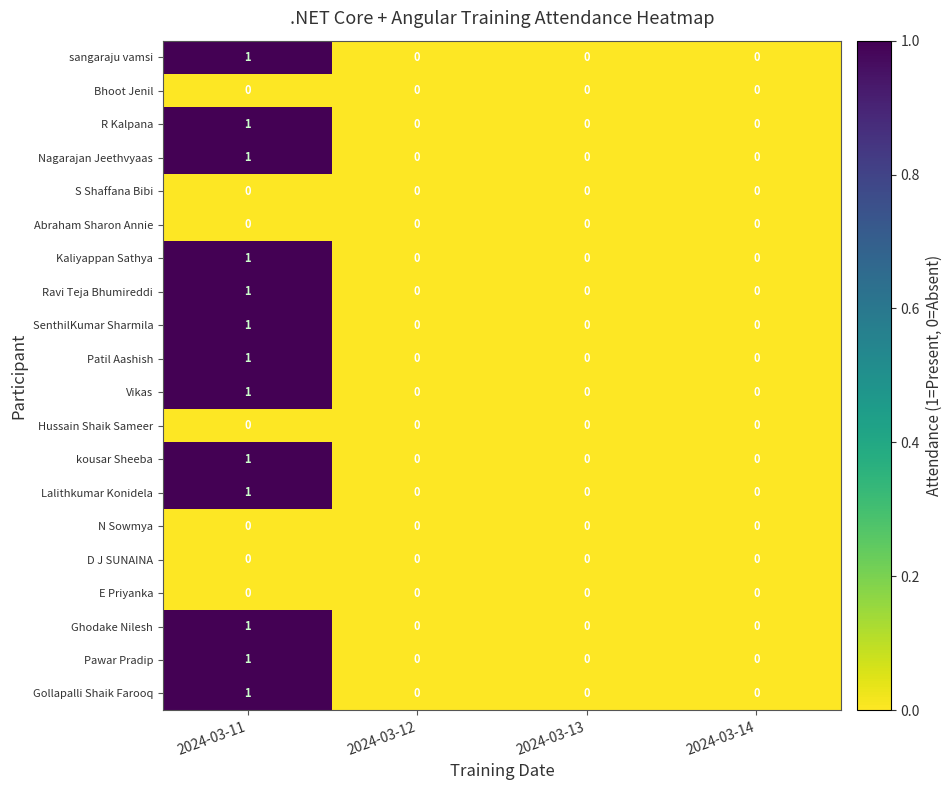

Which category has the highest value in the Lalithkumar Konidela series?

2024-03-11